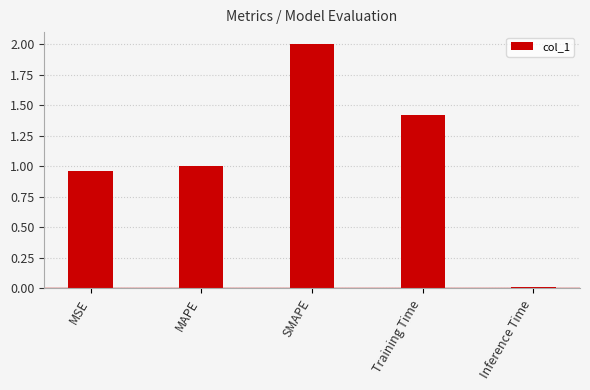

What is the label of the 3rd bar from the right?

SMAPE